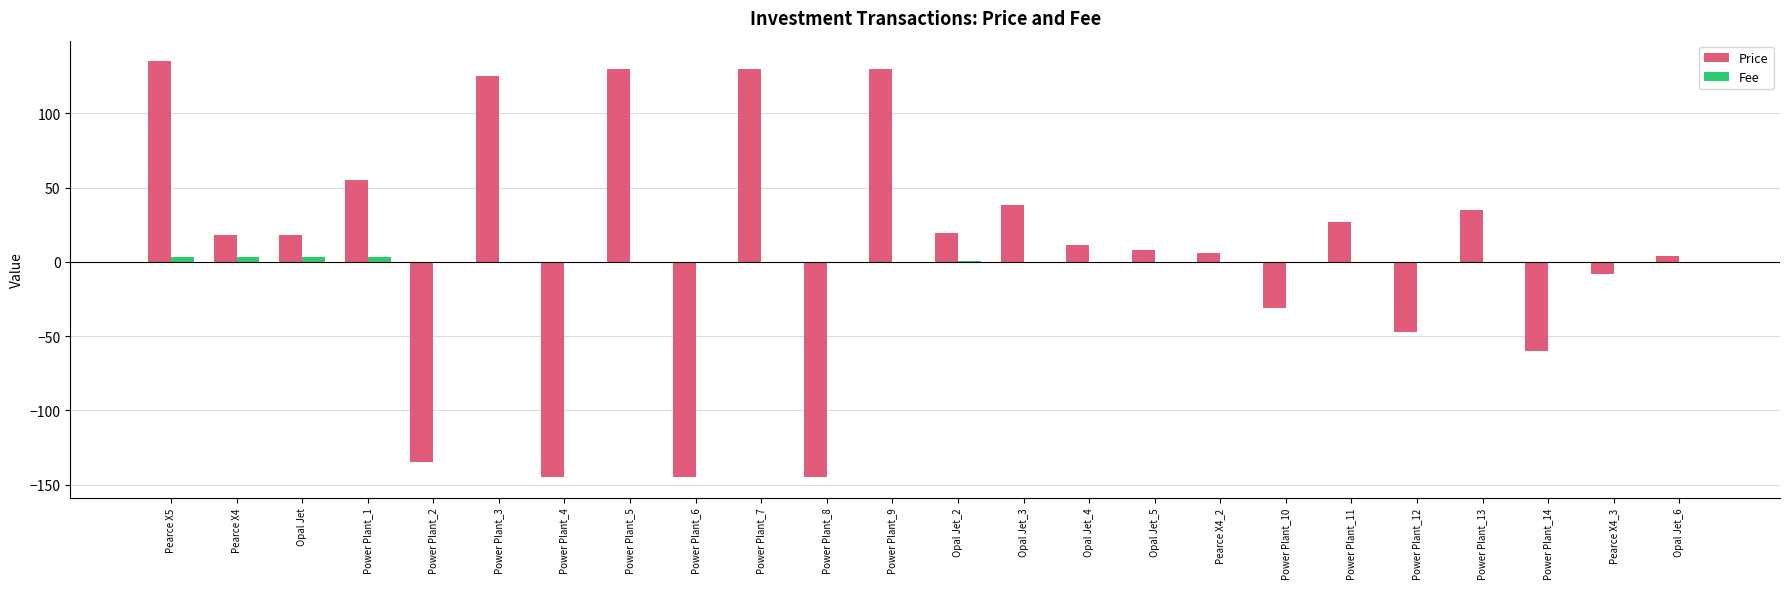

Is the value of Price at Power Plant_5 greater than the value of Fee at Power Plant_1?

Yes